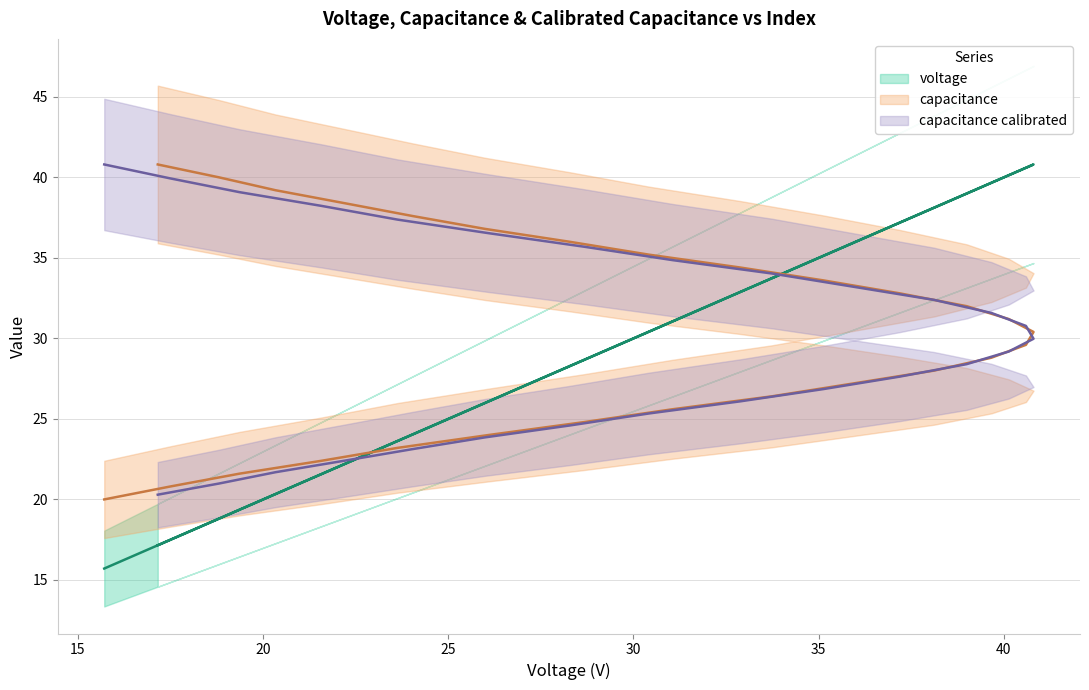

The voltage series shows 17.5 at 17.487. True or false?

True